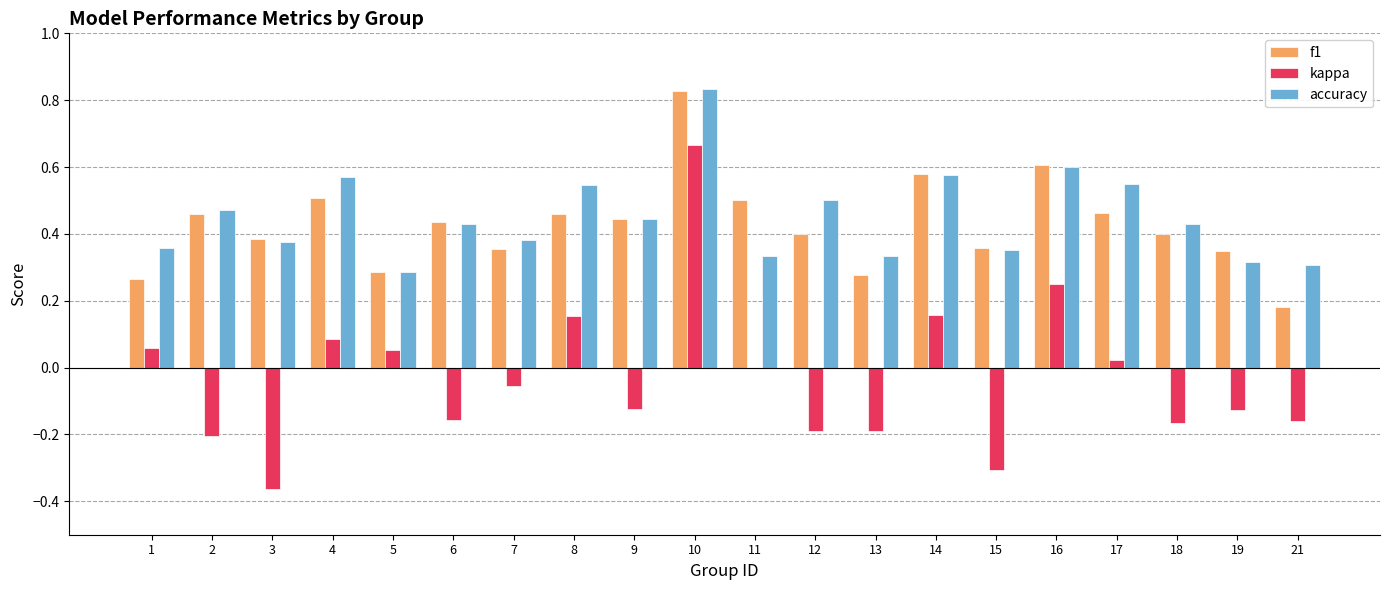

Does the chart contain stacked bars?

No